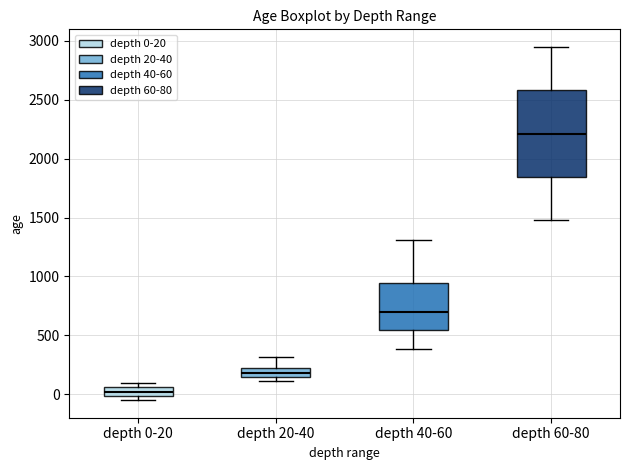

Which box's median line is the lowest?

depth 0-20